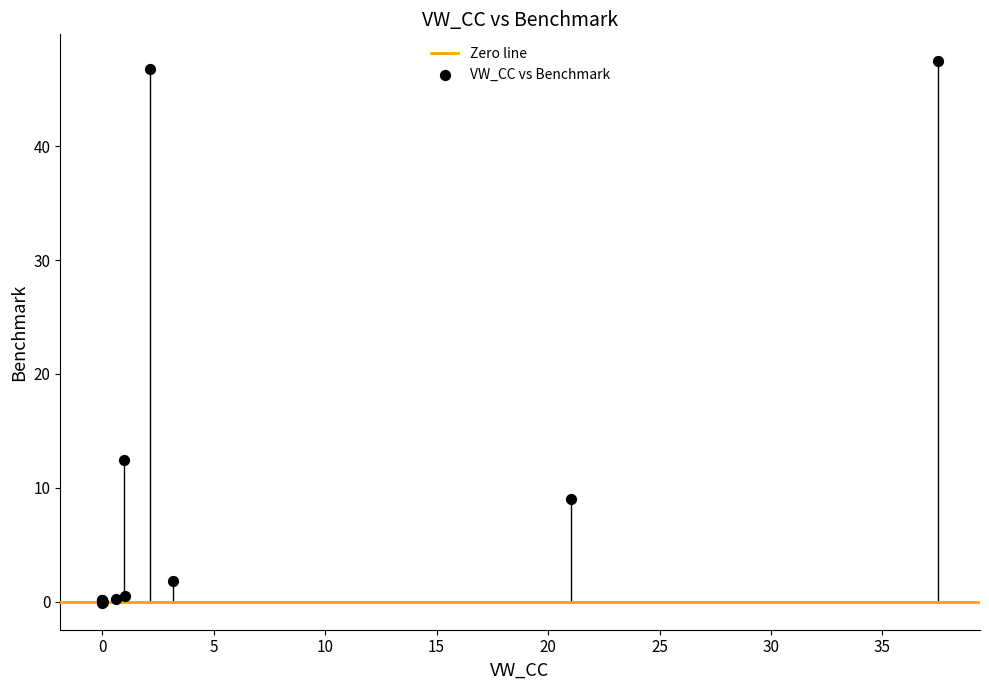

What Y value in the scatter plot is closest to 23?

12.4